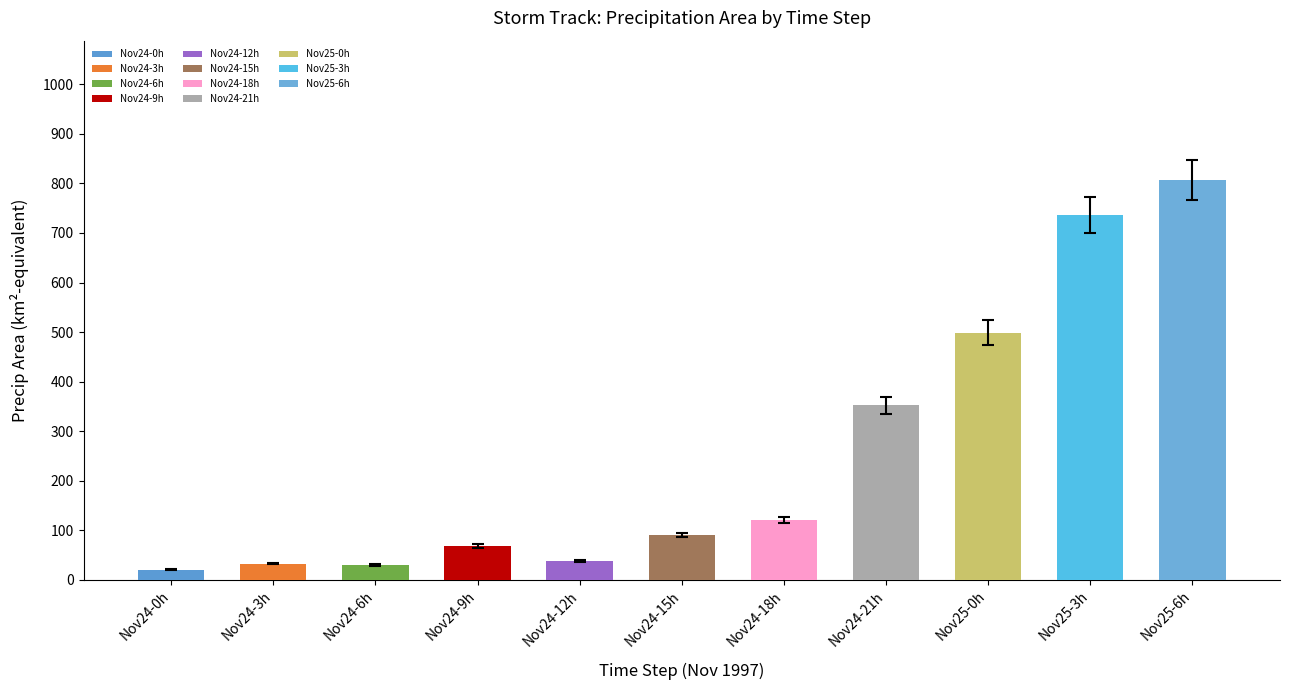

What is the difference between the second highest and second lowest values?

706